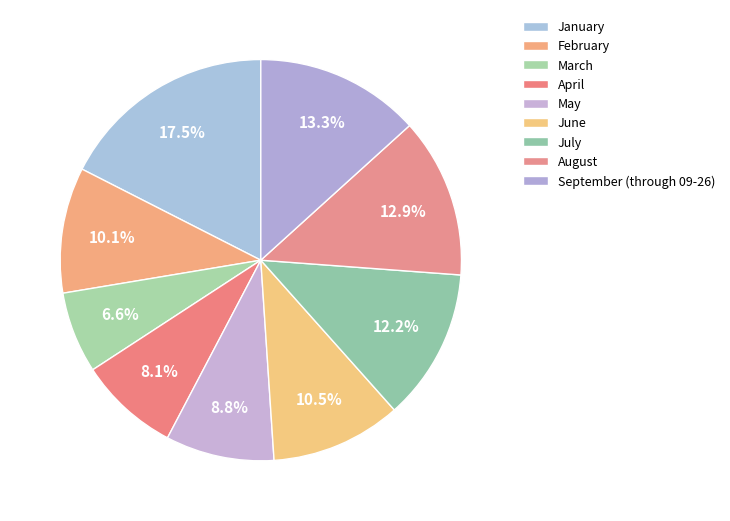

Is August the majority of the pie?

No